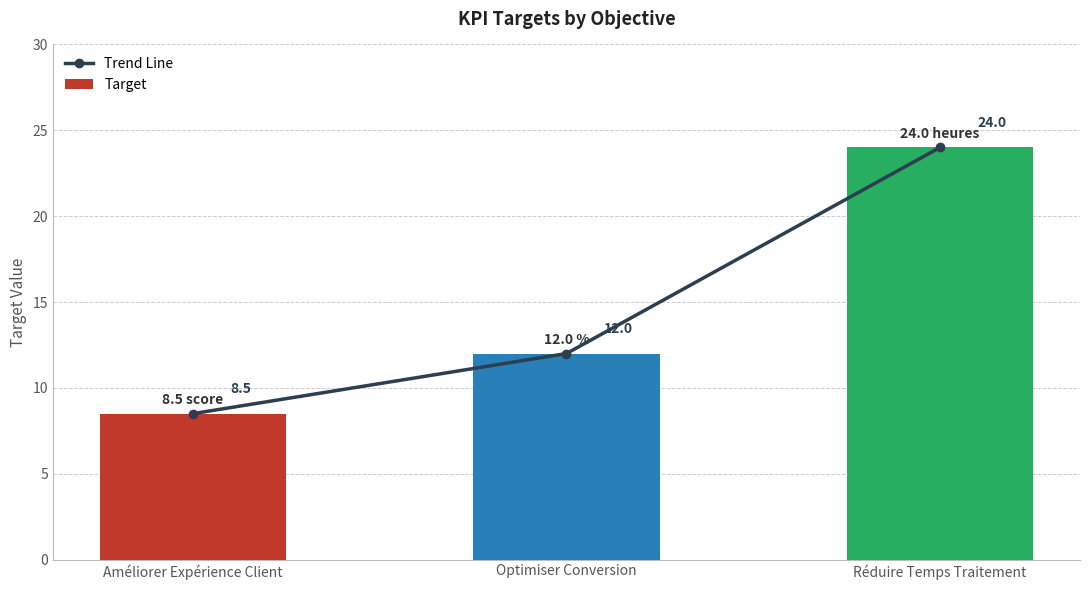

Reading left to right, what are all the values shown in this chart?

Trend Line: 8.5	12.0	24.0
Target: 8.5	12.0	24.0